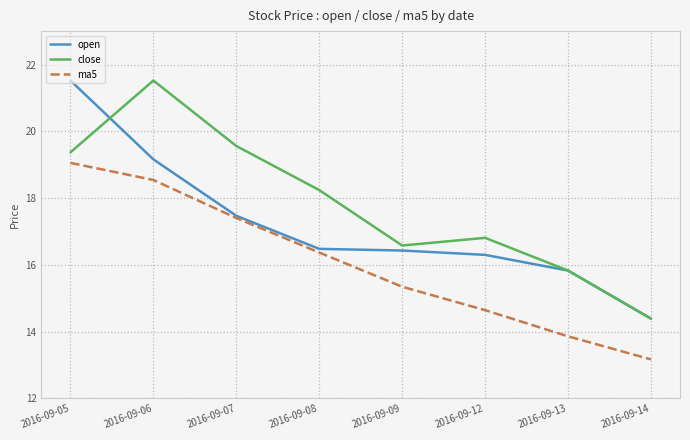

What is the total value across all series at 2016-09-12?

47.8